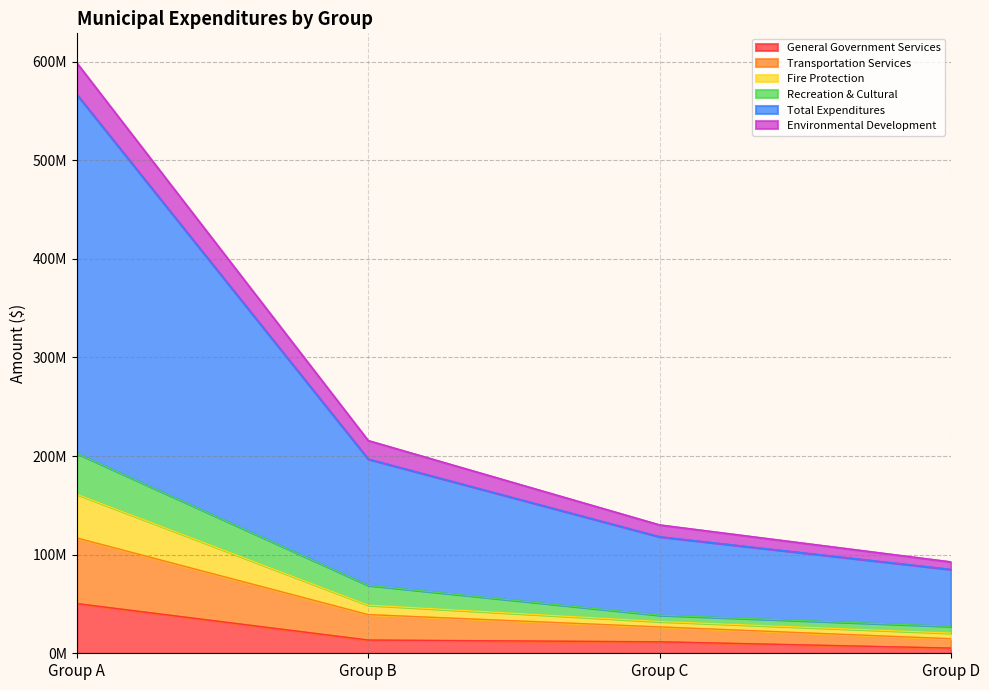

True or false: Total Expenditures and Recreation & Cultural intersect in this chart.

False